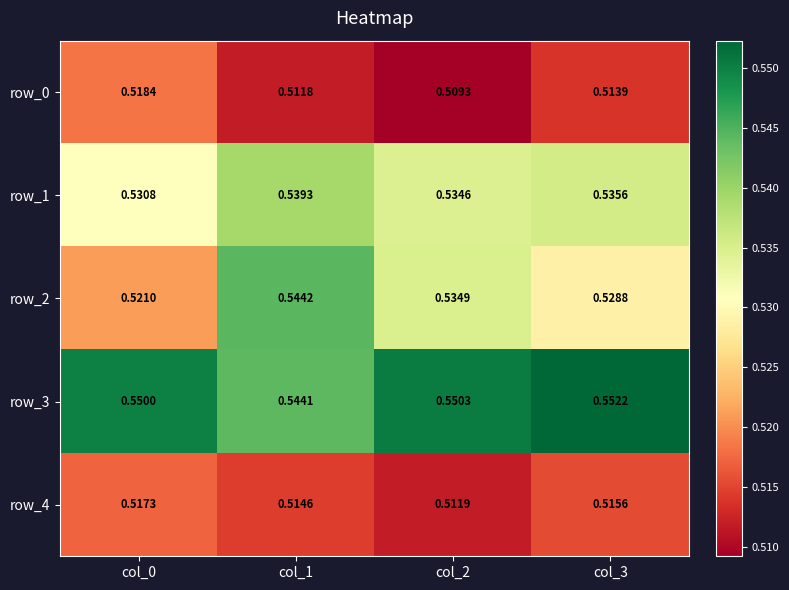

True or false: row_4 has a value of 0.1 at col_3.

False